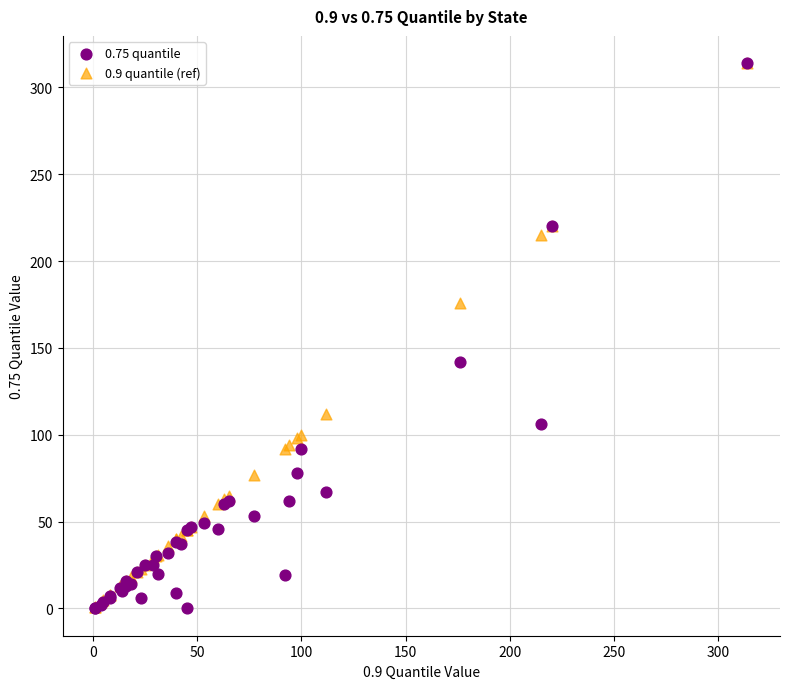

Which series has the widest spread of Y values?

0.75 quantile